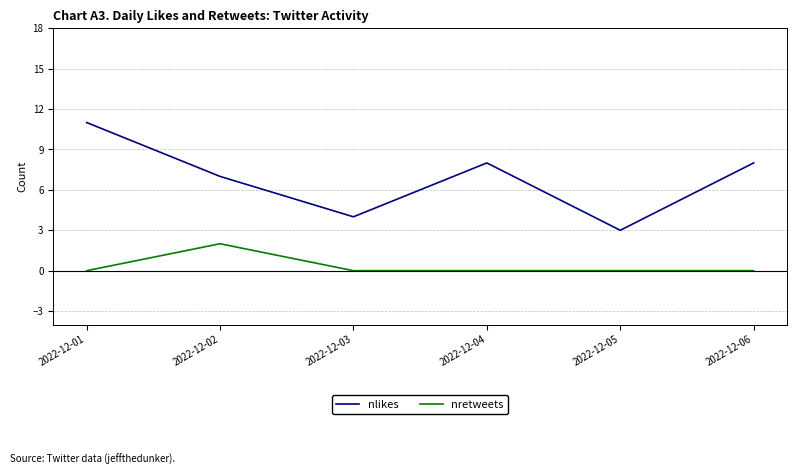

The nlikes series shows 16 at 2022-12-01. True or false?

False